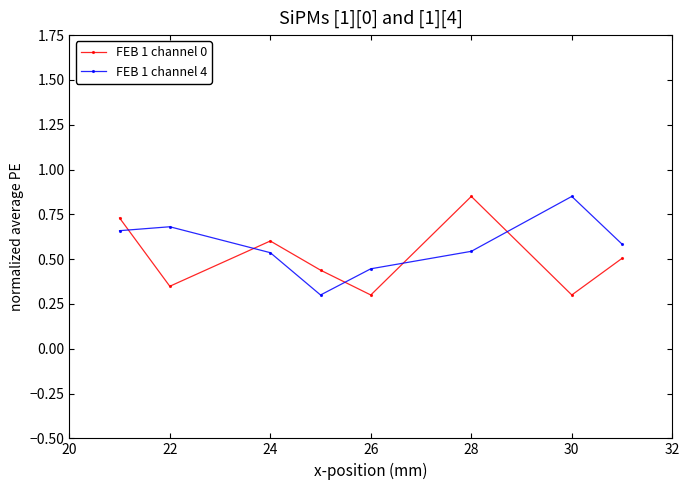

Does the chart have visible grid lines?

No